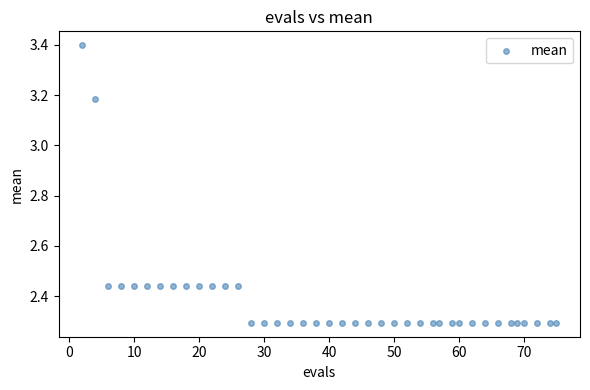

What is the range of X values (max minus min)?

73.0